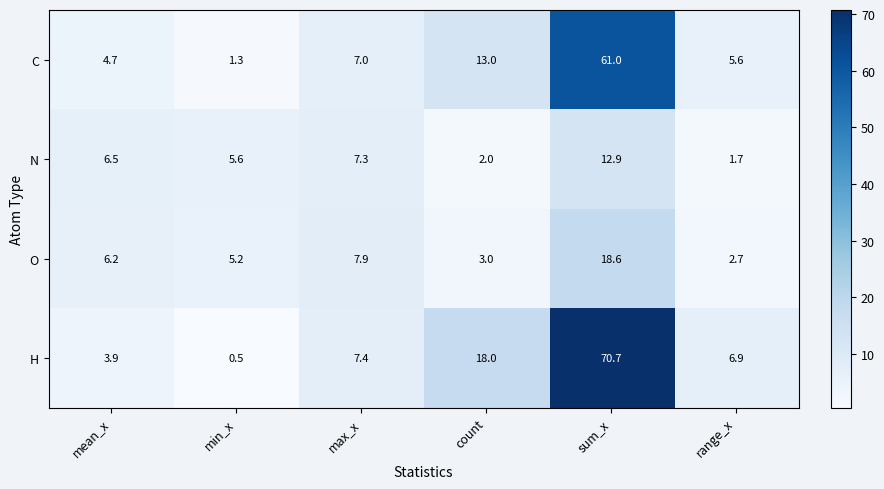

Reading right to left, what are all the values shown in this chart?

C: 5.6	61.0	13.0	7.0	1.3	4.7
N: 1.7	12.9	2.0	7.3	5.6	6.5
O: 2.7	18.6	3.0	7.9	5.2	6.2
H: 6.9	70.7	18.0	7.4	0.5	3.9